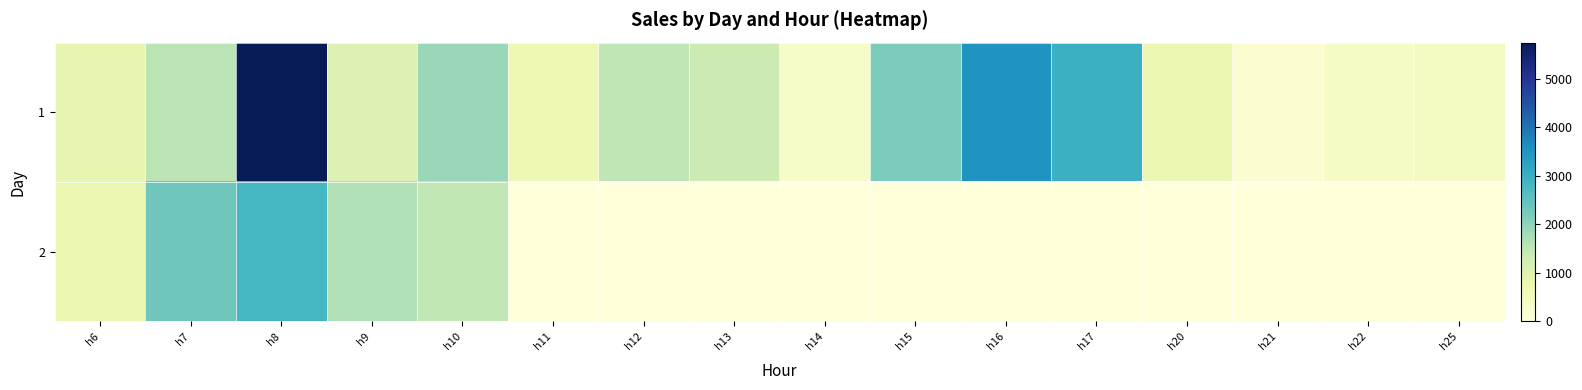

Reading left to right, list all the values displayed in this chart.

1: h6=839.7	h7=1564.5	h8=5741.5	h9=1050.3	h10=1886.6	h11=690.7	h12=1504.3	h13=1329.9	h14=315.6	h15=2191.2	h16=3508.5	h17=2974.1	h20=721.5	h21=167.2	h22=346.6	h25=445.9
2: h6=753.7	h7=2349.0	h8=2818.9	h9=1655.4	h10=1482.5	h11=0.0	h12=0.0	h13=0.0	h14=0.0	h15=0.0	h16=0.0	h17=0.0	h20=0.0	h21=0.0	h22=0.0	h25=0.0